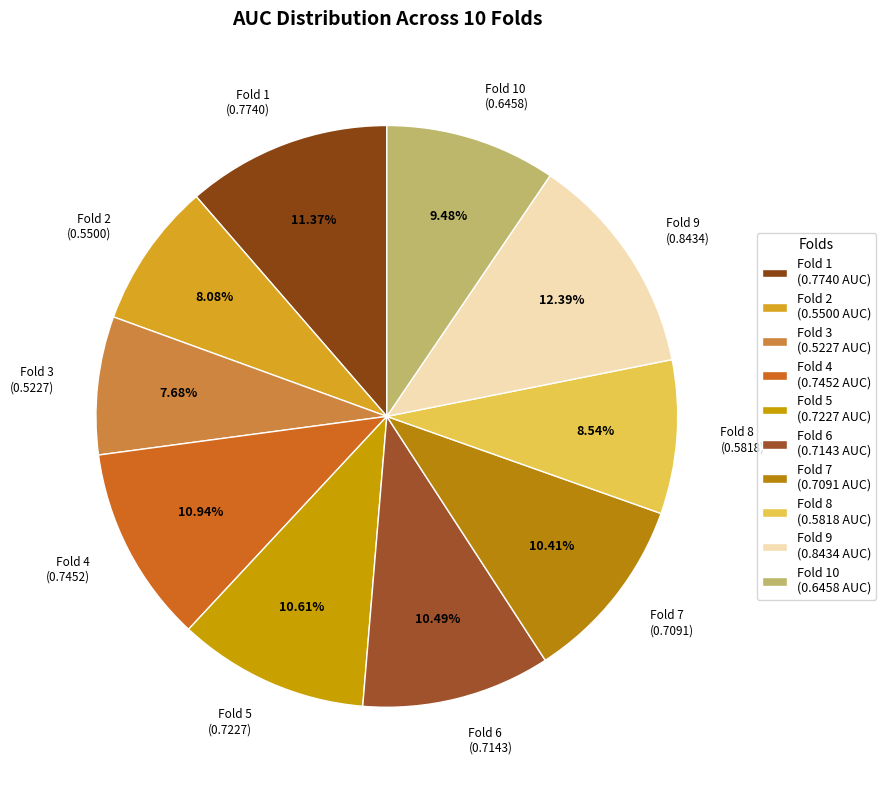

To the nearest percent, what is the combined percentage of Fold 6 and Fold 2?

19%